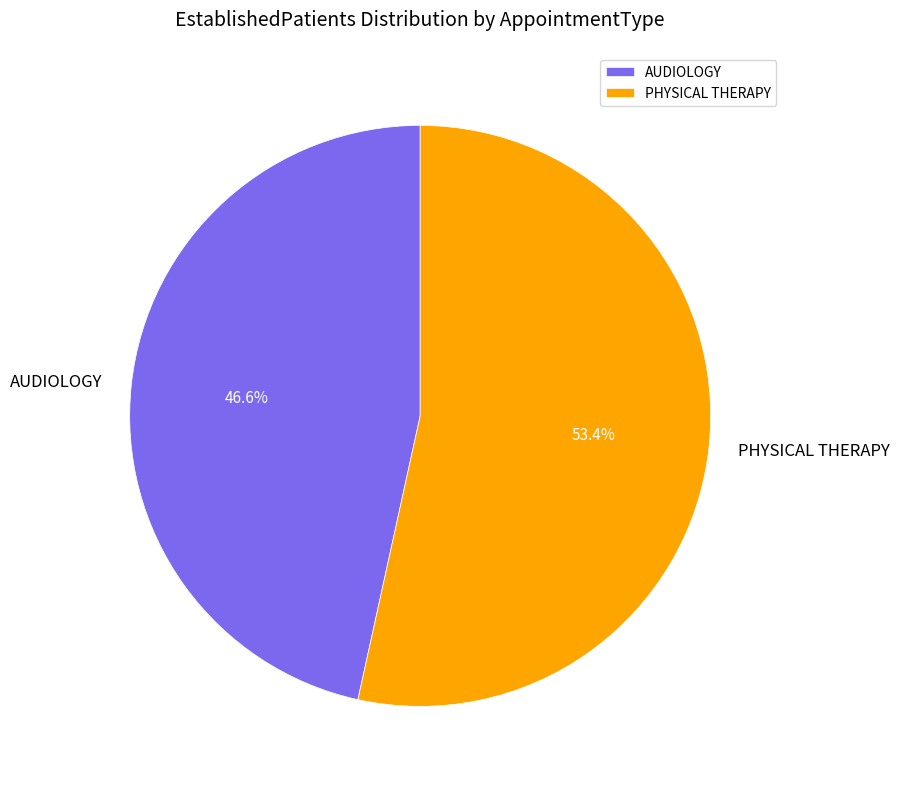

How many segments does this pie chart have?

2